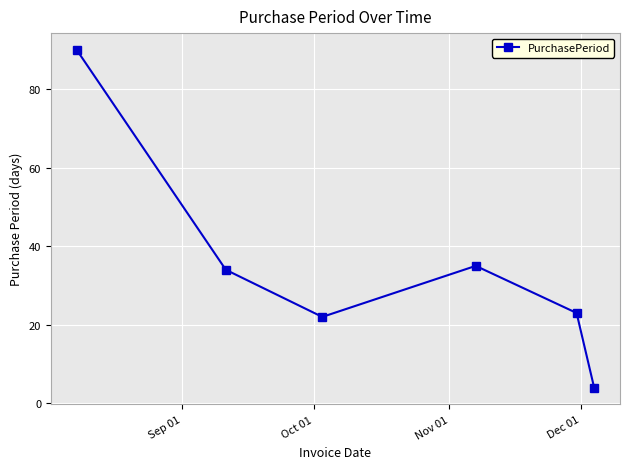

What is the sum of all values?

208